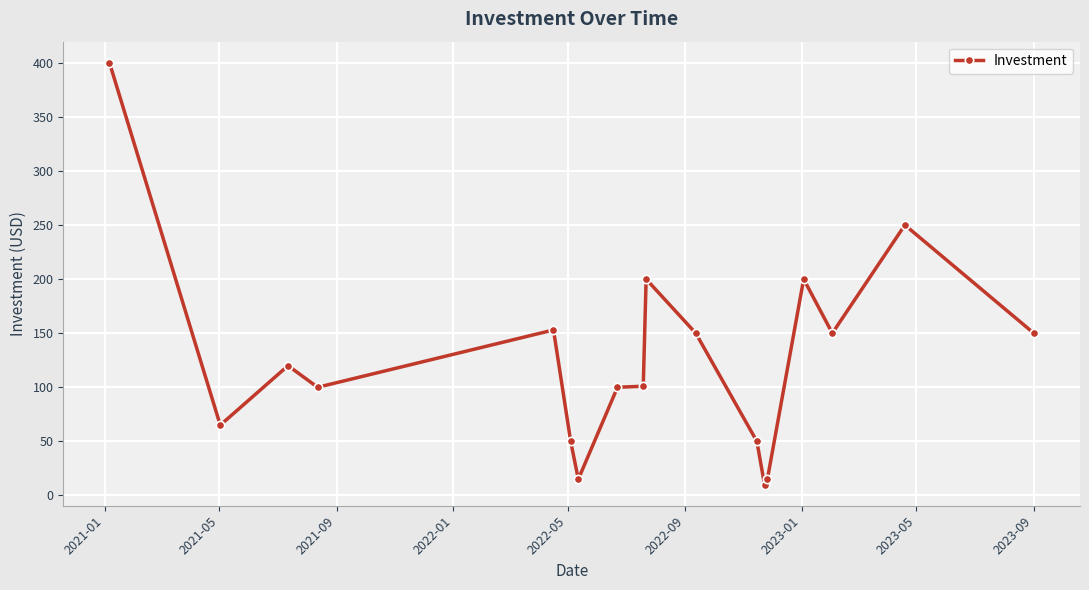

What is the average value?

127